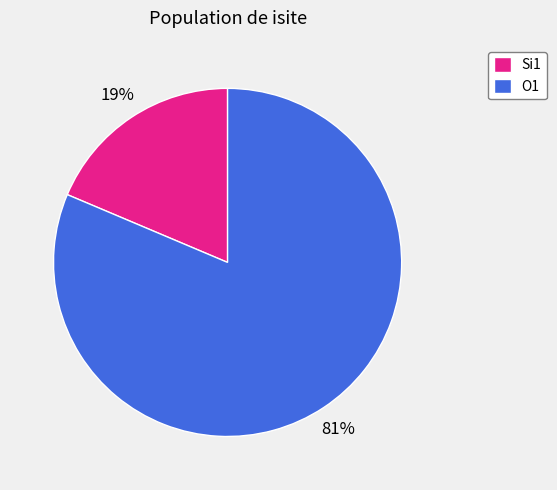

What percentage is the O1 slice, to the nearest percent?

81%